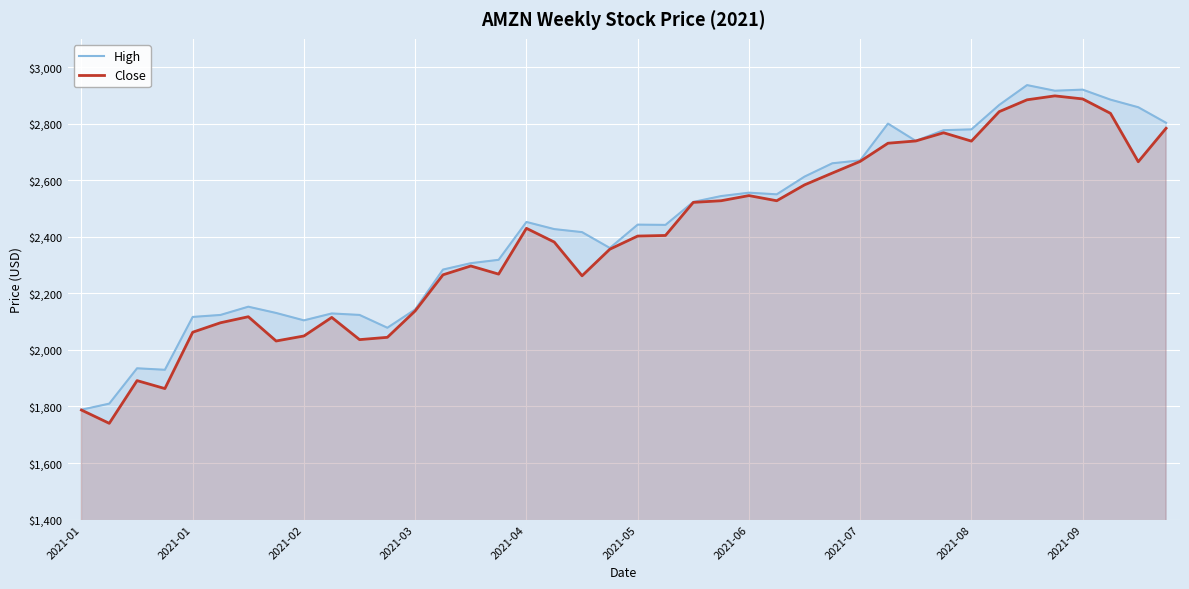

What is the maximum value for High?

2936.4